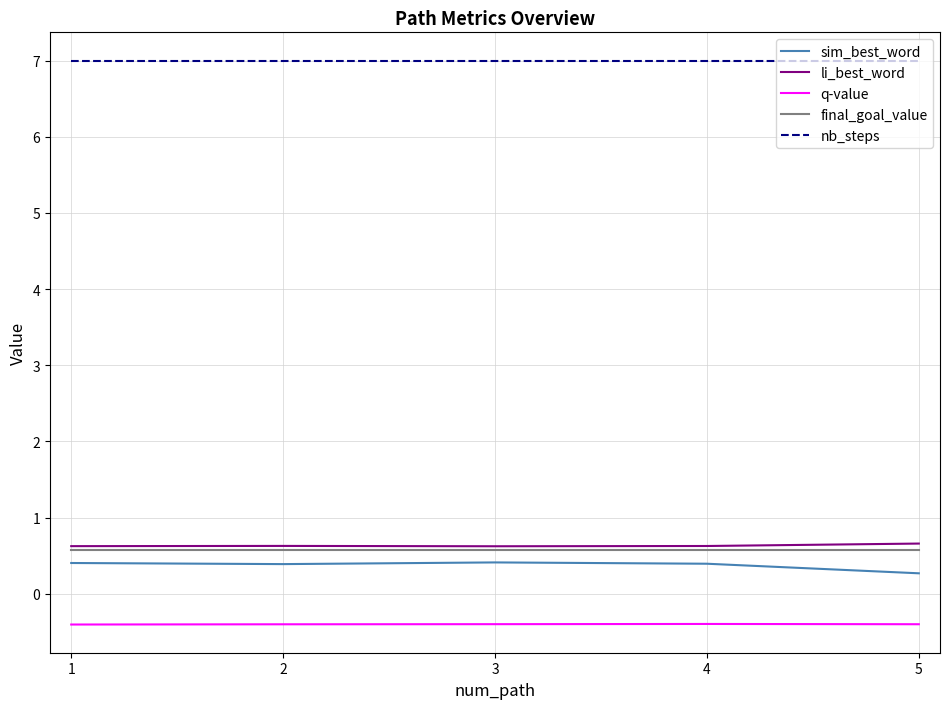

True or false: sim_best_word and final_goal_value intersect in this chart.

False